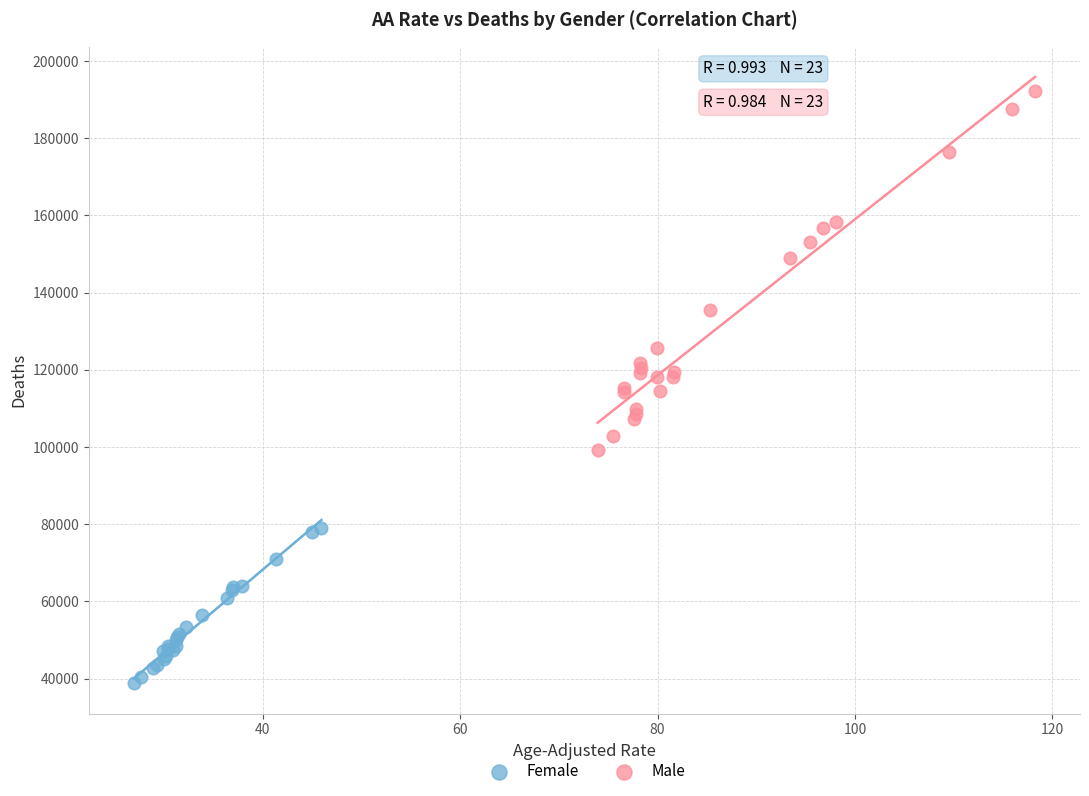

Which series has the largest Y range (max minus min)?

Male